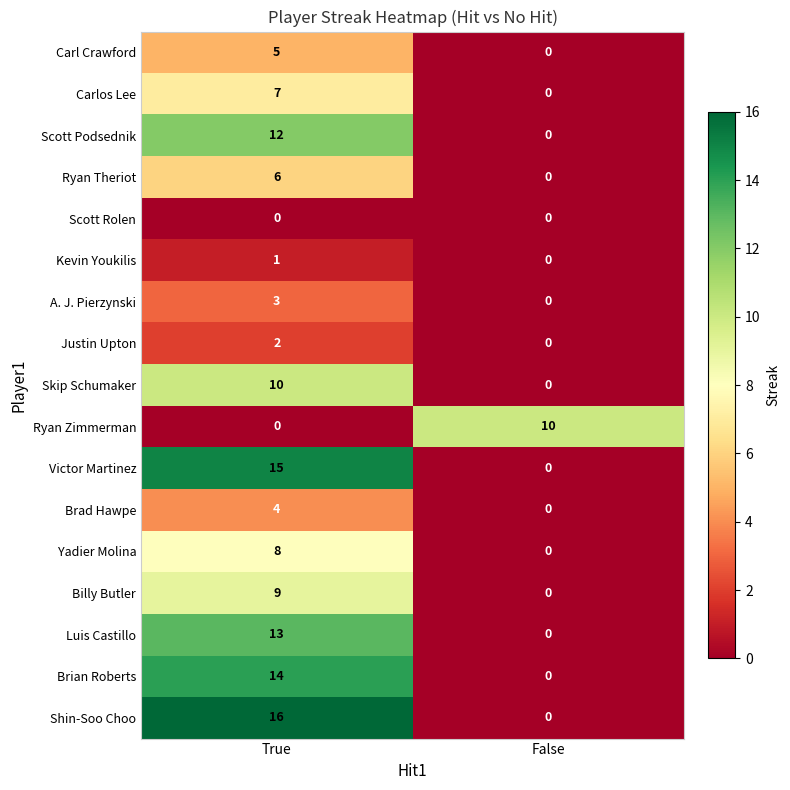

What is the total value across all series at True?

125